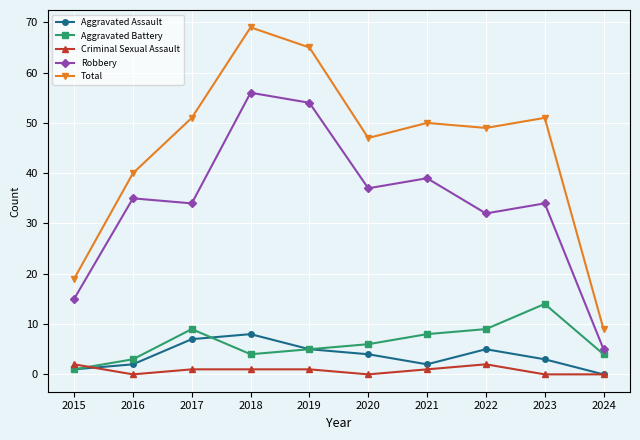

Is the value of Robbery at 2023 greater than the value of Total at 2024?

Yes